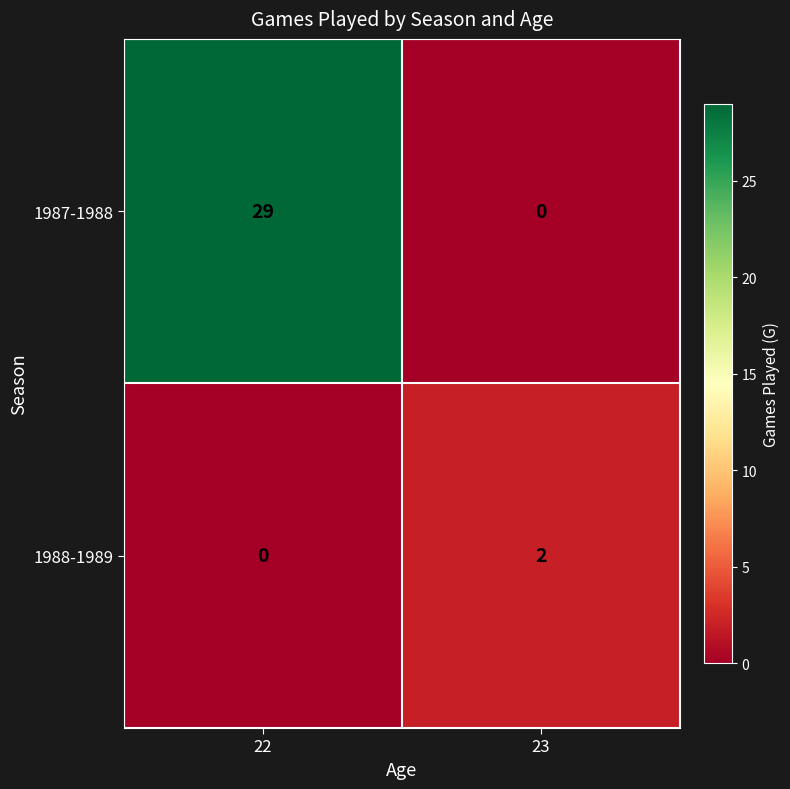

Is the value of 1987-1988 at 23 greater than the value of 1988-1989 at 23?

No